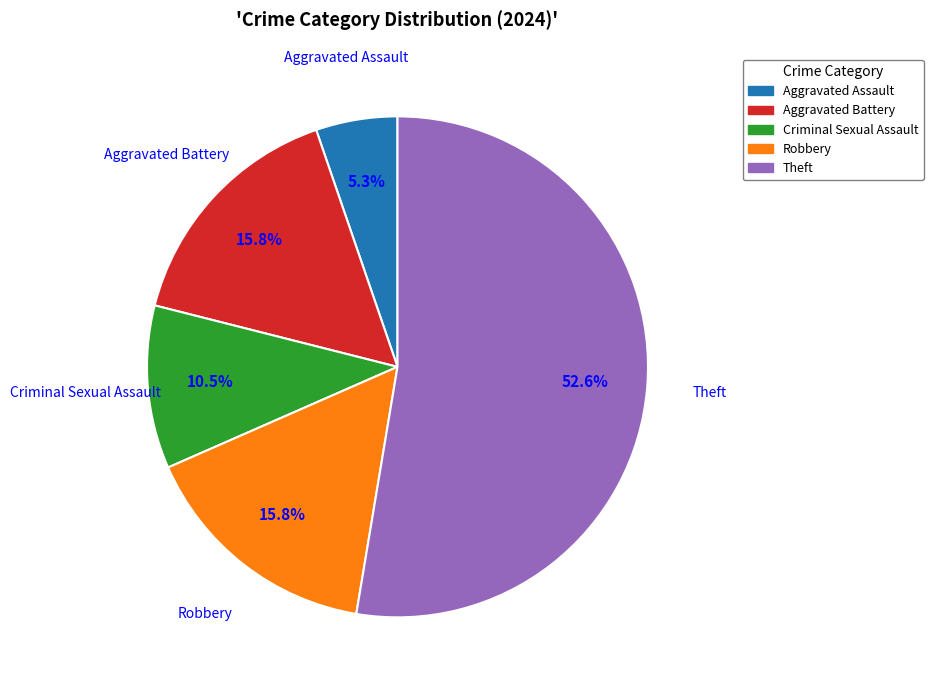

Approximately how many times larger is the value at Aggravated Battery compared to Aggravated Assault?

3.0